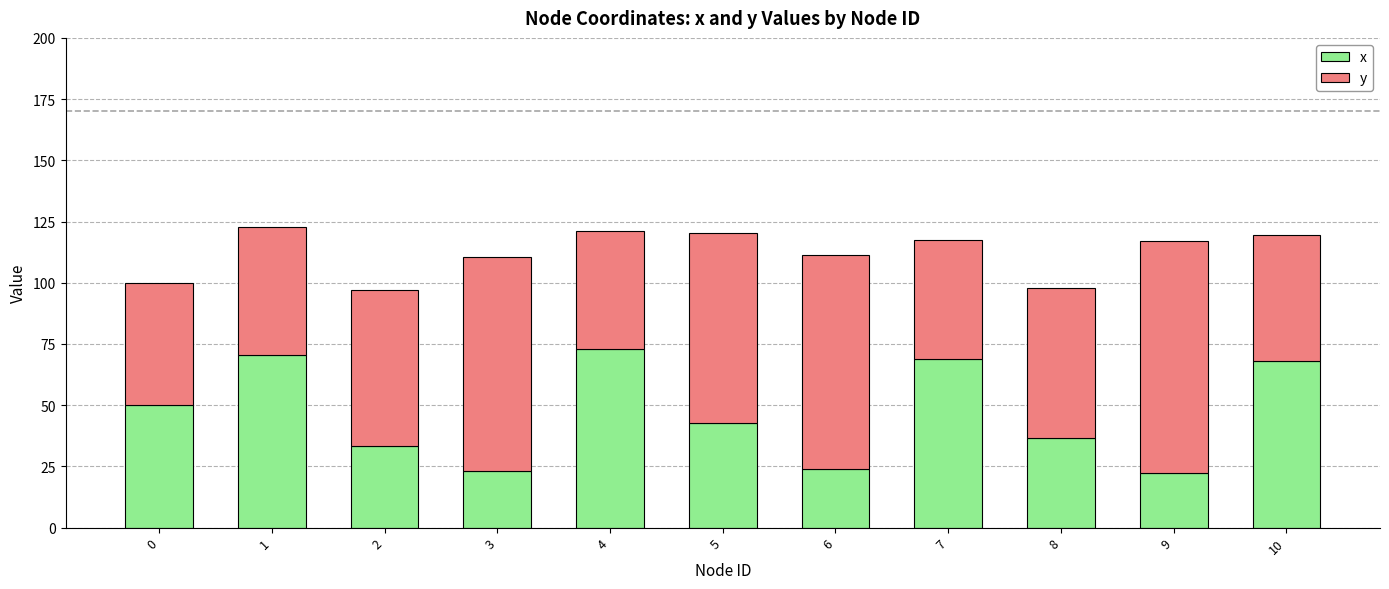

What is the highest value of the x series?

73.0